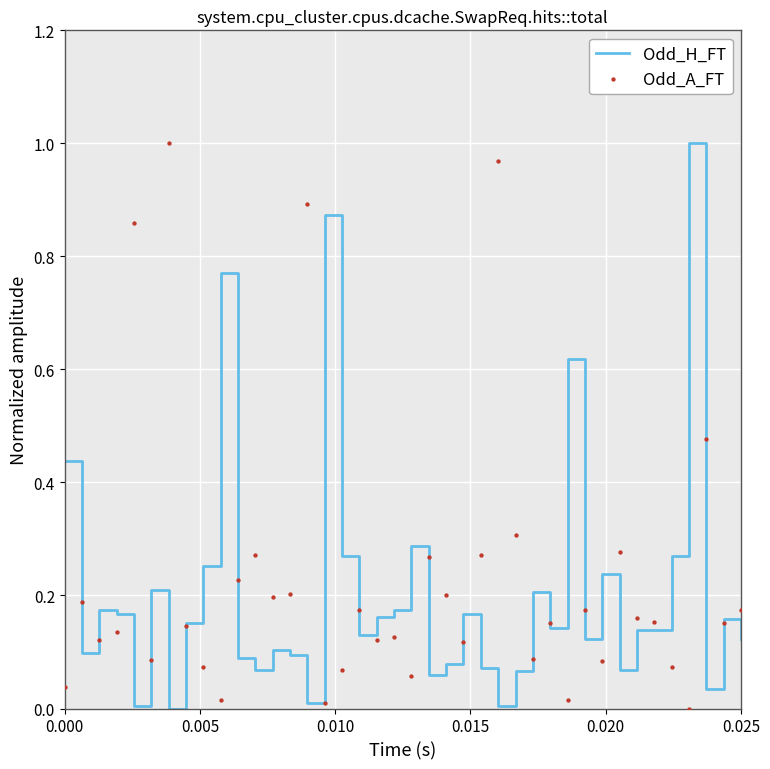

Which series has the largest Y range (max minus min)?

Odd_H_FT